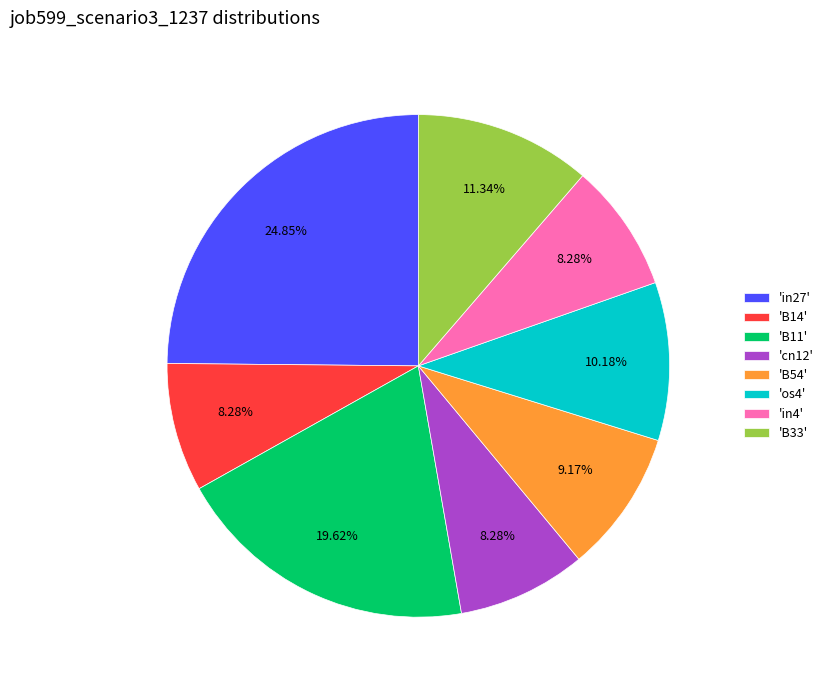

How many segments does this pie chart have?

8